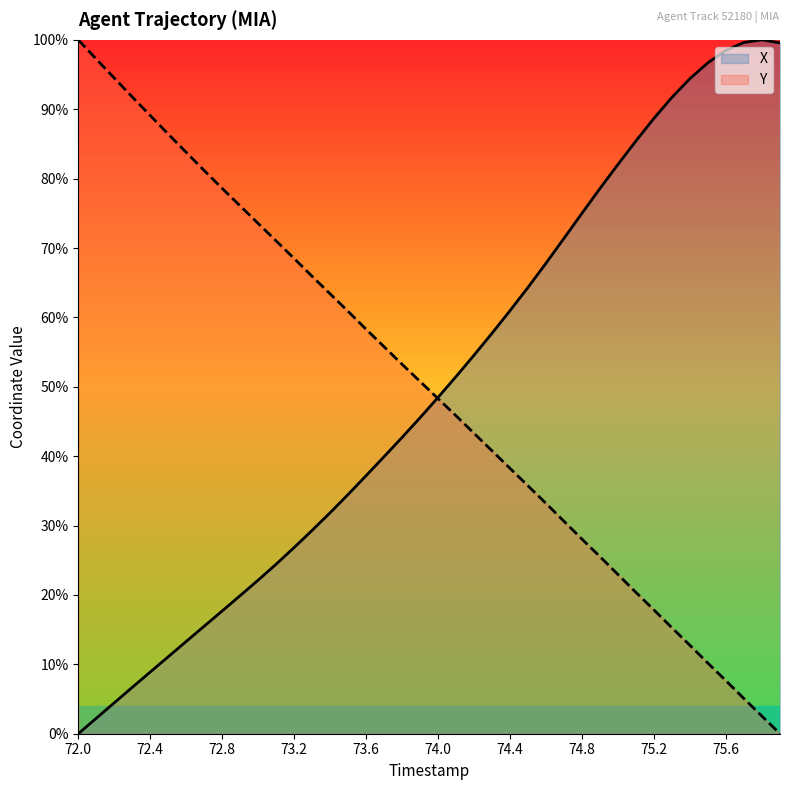

Which series has the largest total across all categories?

X